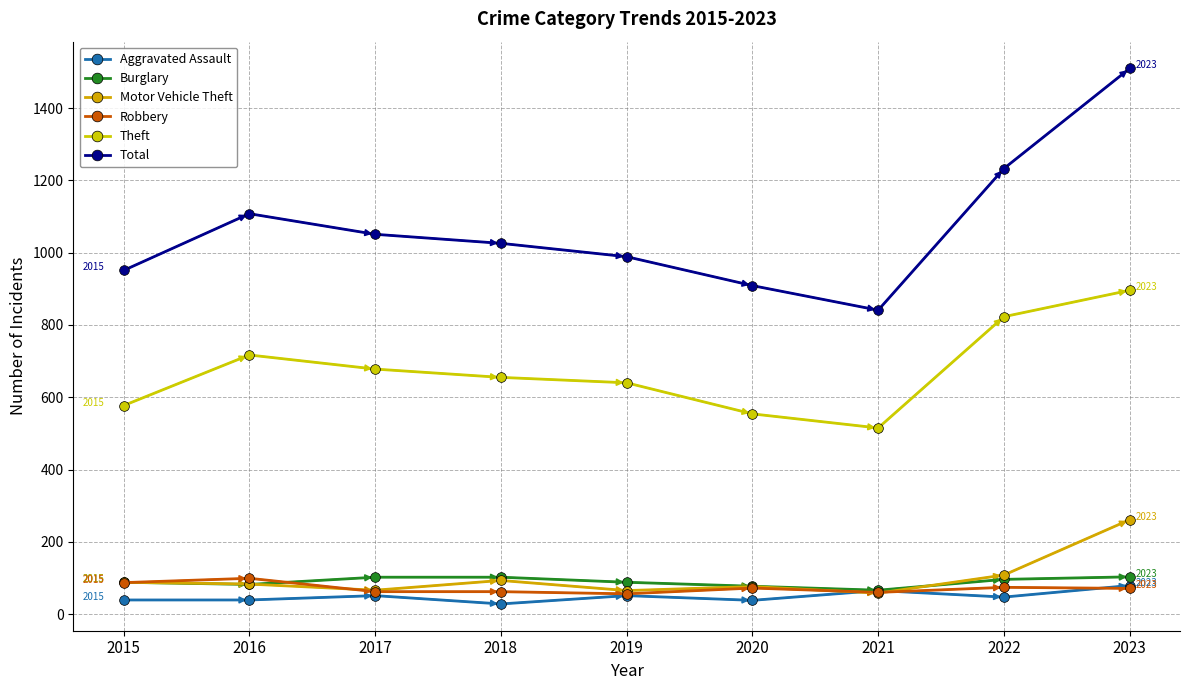

How many lines are shown in the chart?

6